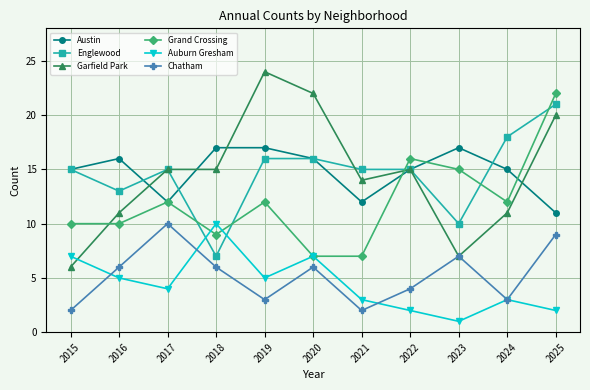

What is the minimum value for Englewood?

7